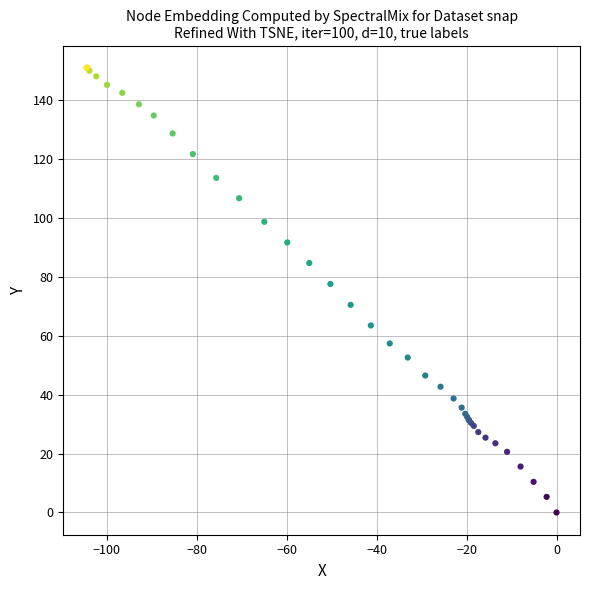

What Y value in the scatter plot is closest to 75?

77.6